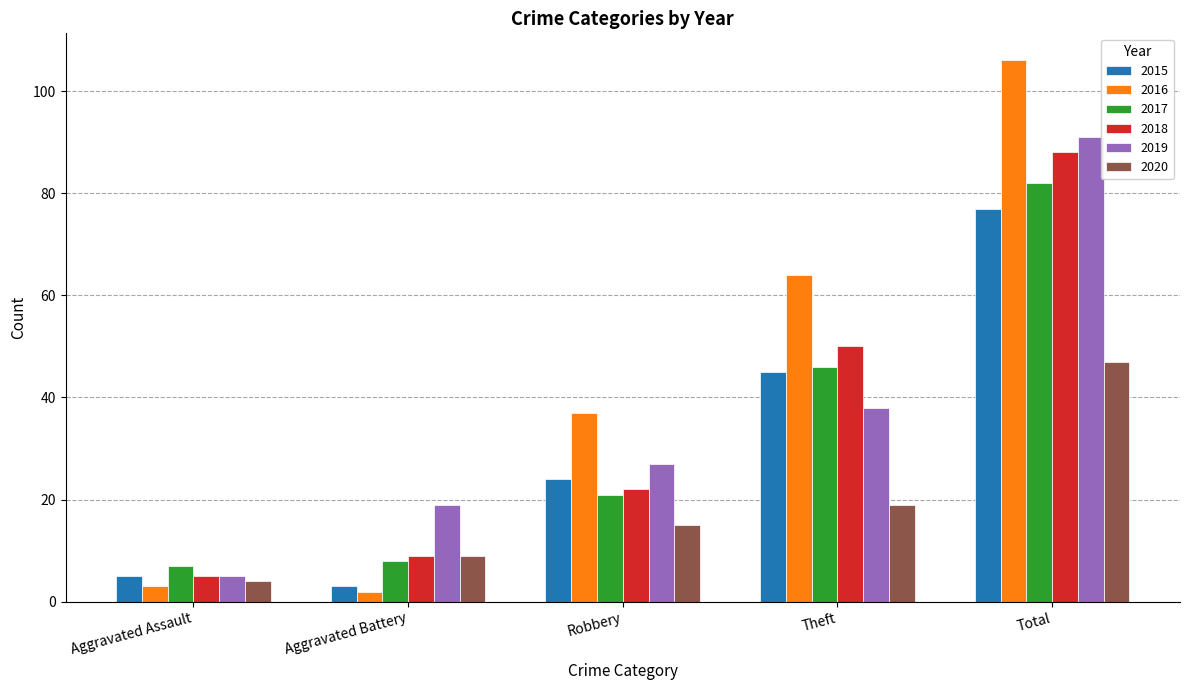

Reading right to left, extract all data points from this chart.

2015: 77	45	24	3	5
2016: 106	64	37	2	3
2017: 82	46	21	8	7
2018: 88	50	22	9	5
2019: 91	38	27	19	5
2020: 47	19	15	9	4